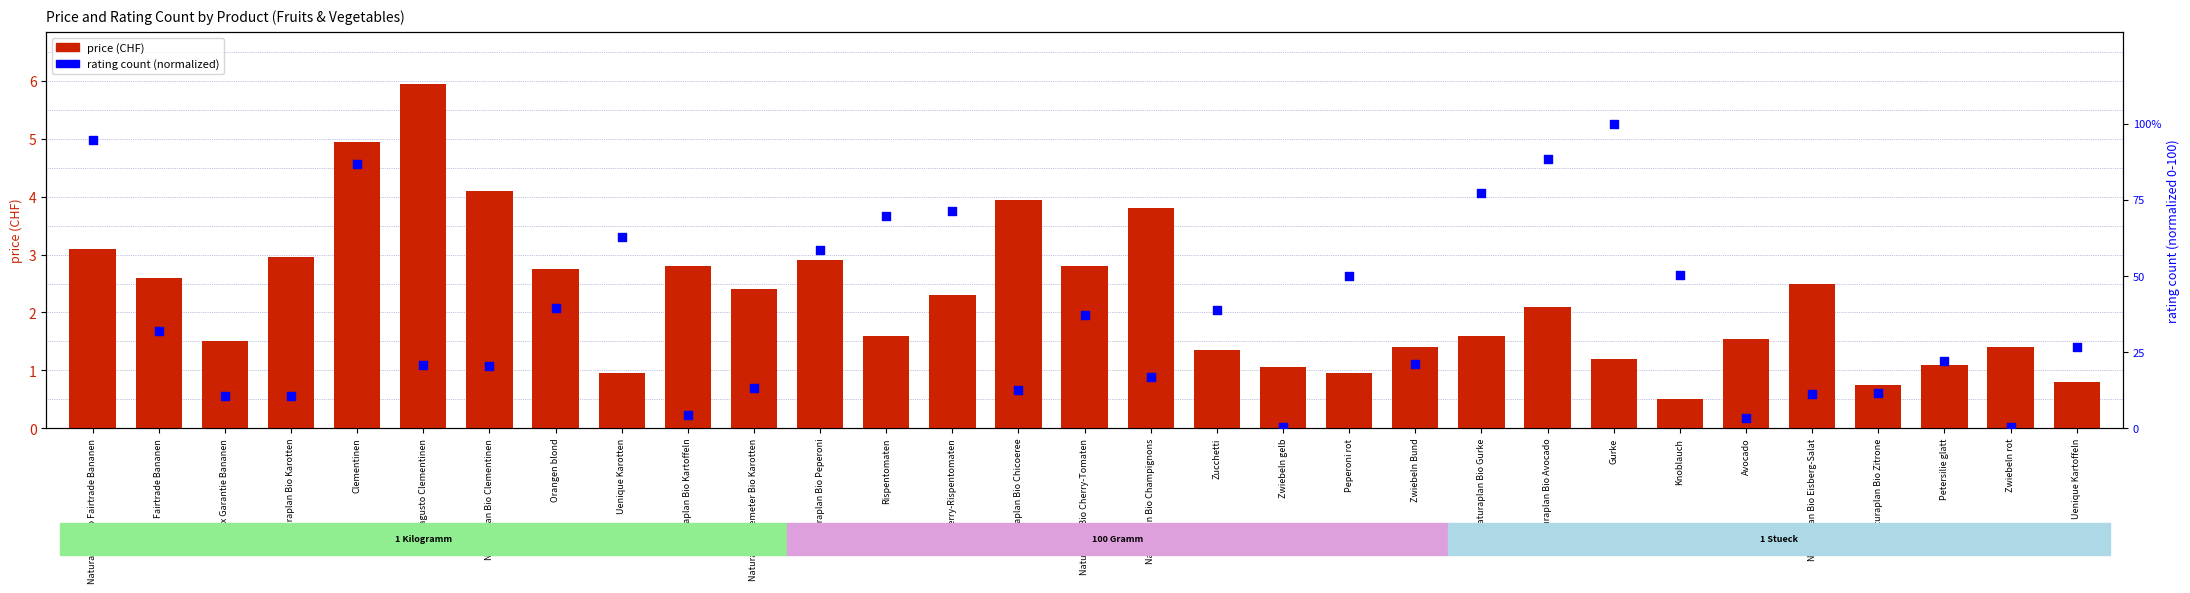

What are all the series names shown in the legend?

price (CHF), rating count (normalized)